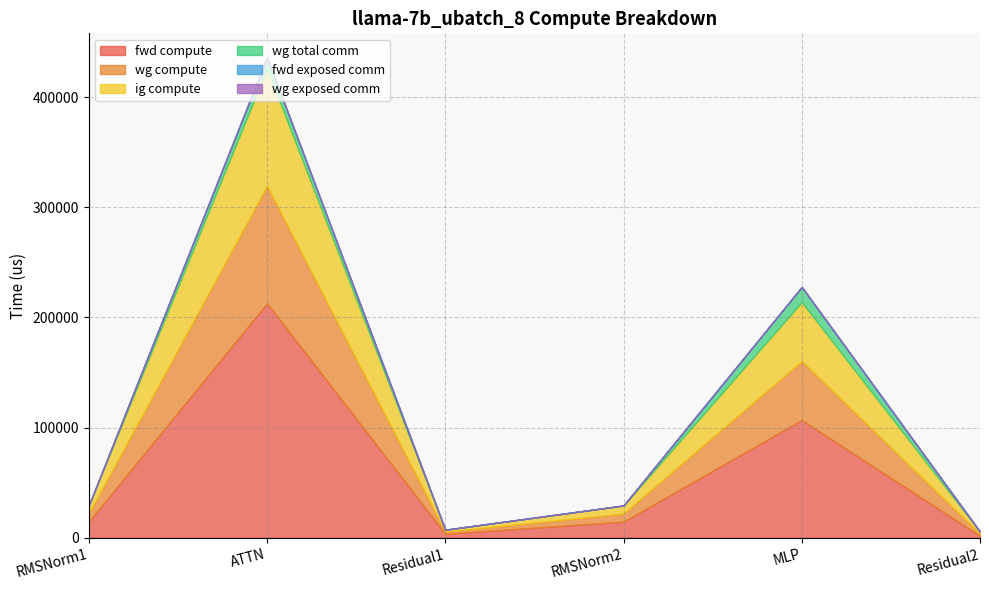

What is the minimum value for ig compute?

1857.3